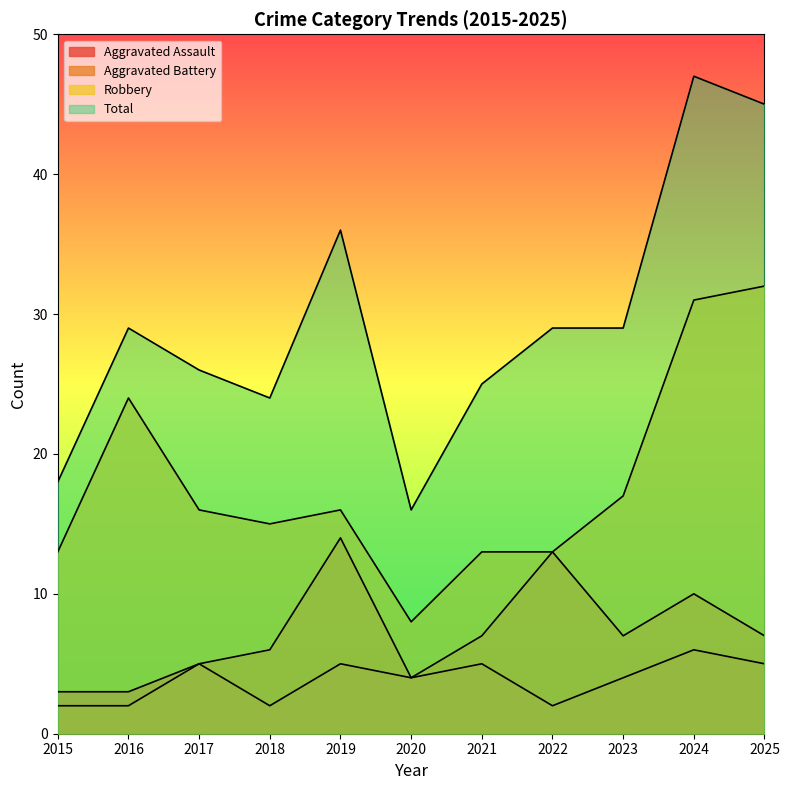

What are all the series names shown in the legend?

Aggravated Assault, Aggravated Battery, Robbery, Total